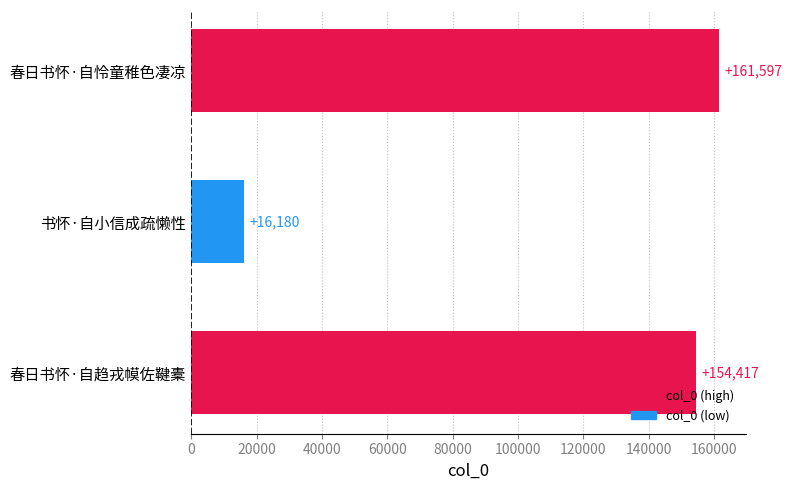

Reading top to bottom, transcribe all the data shown in this chart.

春日书怀·自怜童稚色凄凉=161597	书怀·自小信成疏懒性=16180	春日书怀·自趋戎幙佐鞬橐=154417